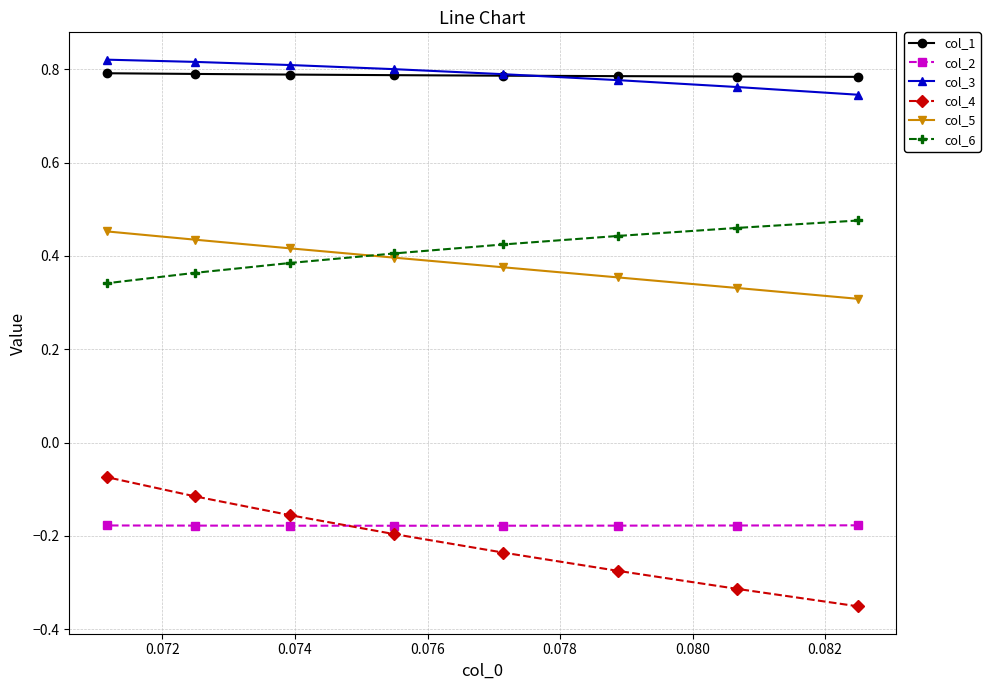

At how many categories does at least one series exceed 0?

8